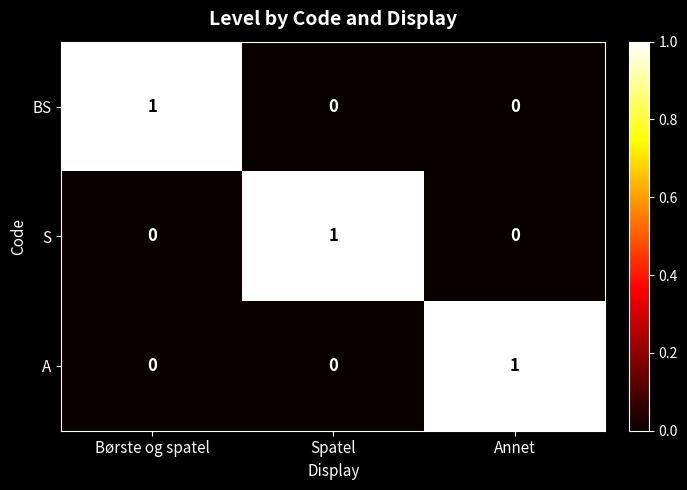

The A series shows 1 at Annet. True or false?

True